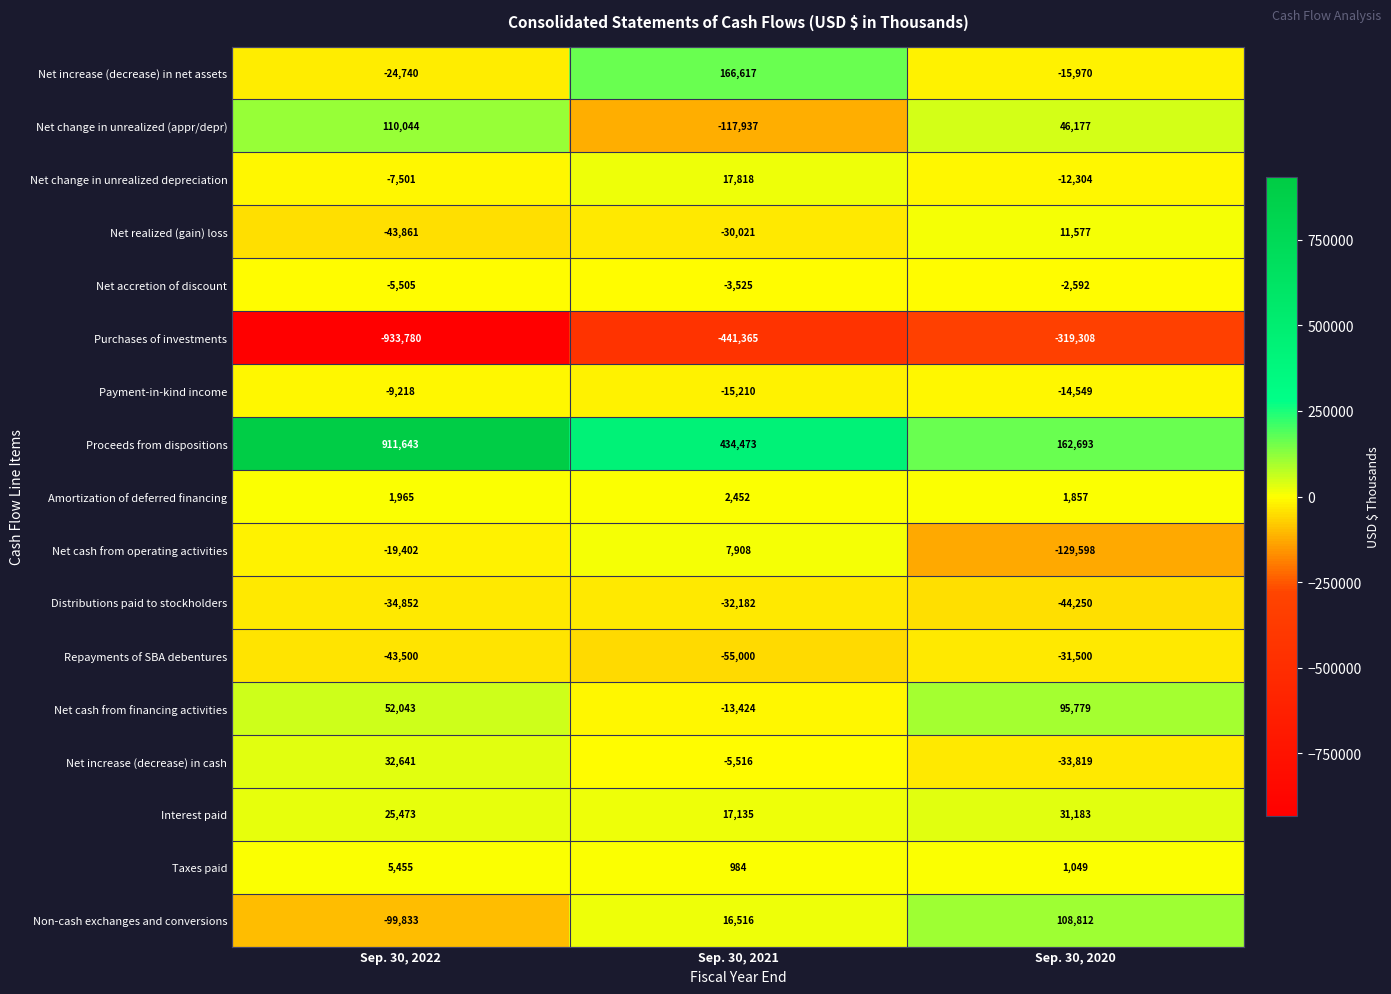

Where does the Taxes paid series first go above 1049?

Sep. 30, 2022